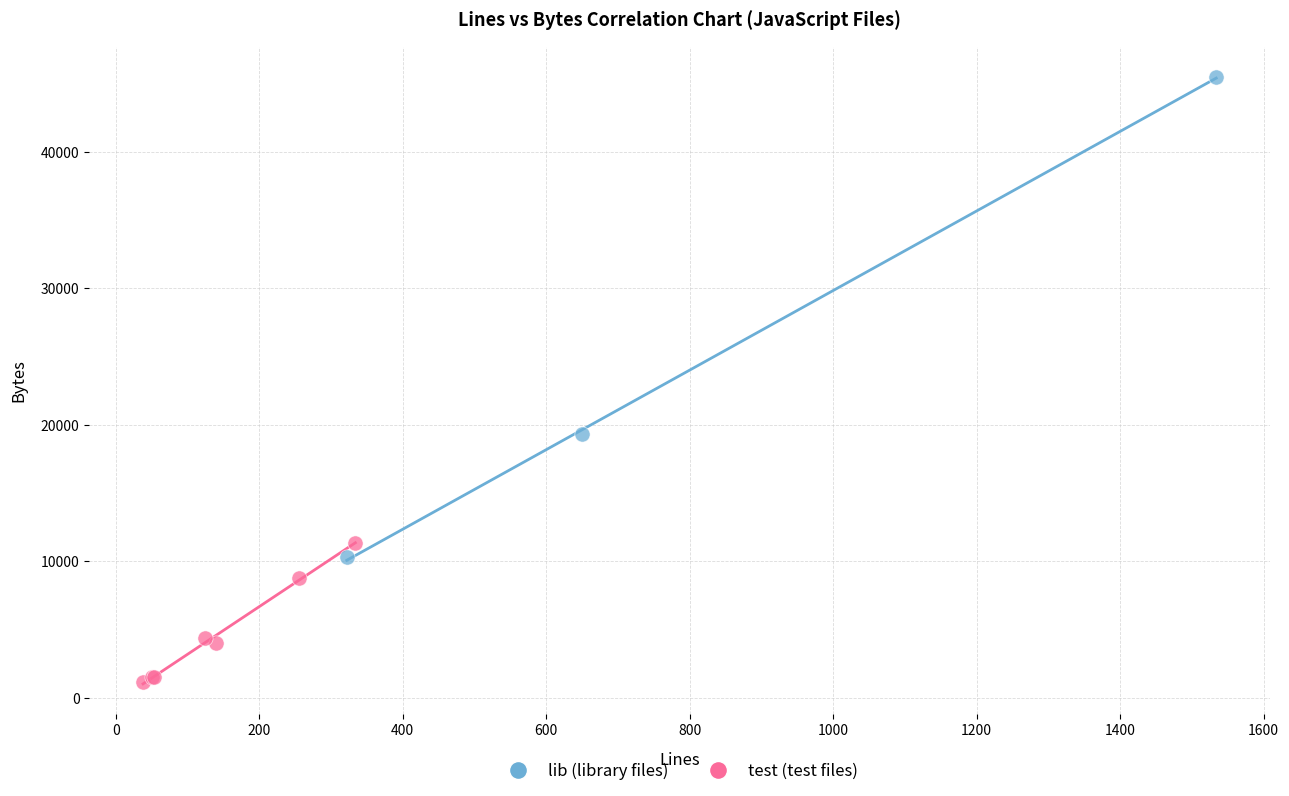

Which series reaches the maximum Y coordinate?

lib (library files)